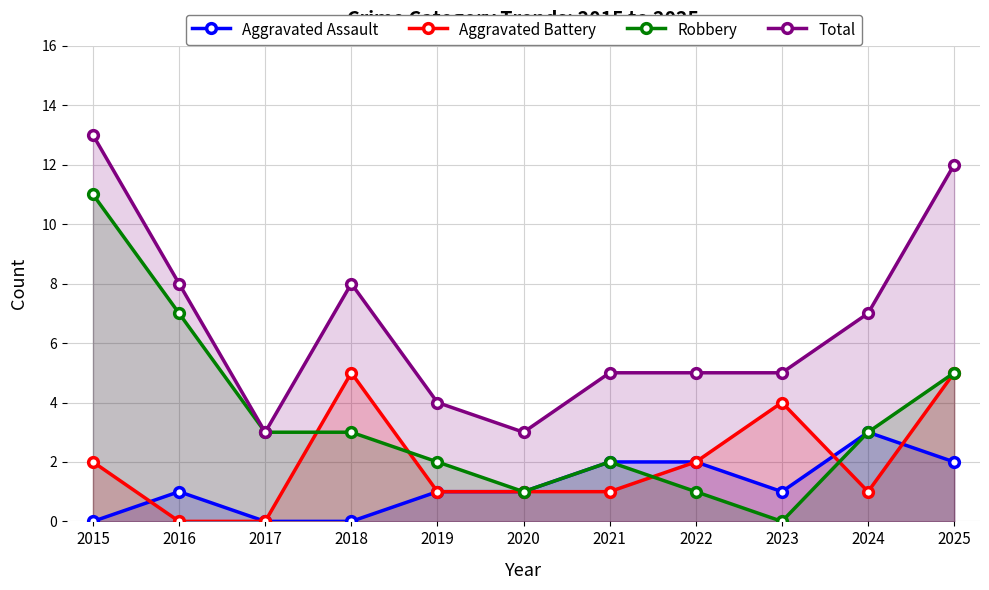

What is the difference between the Total values at 2020 and 2022?

2